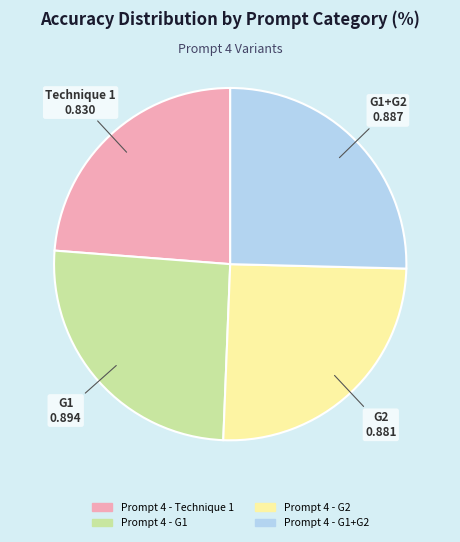

Is it true that Prompt 4 - G2 is 32% of the pie?

False